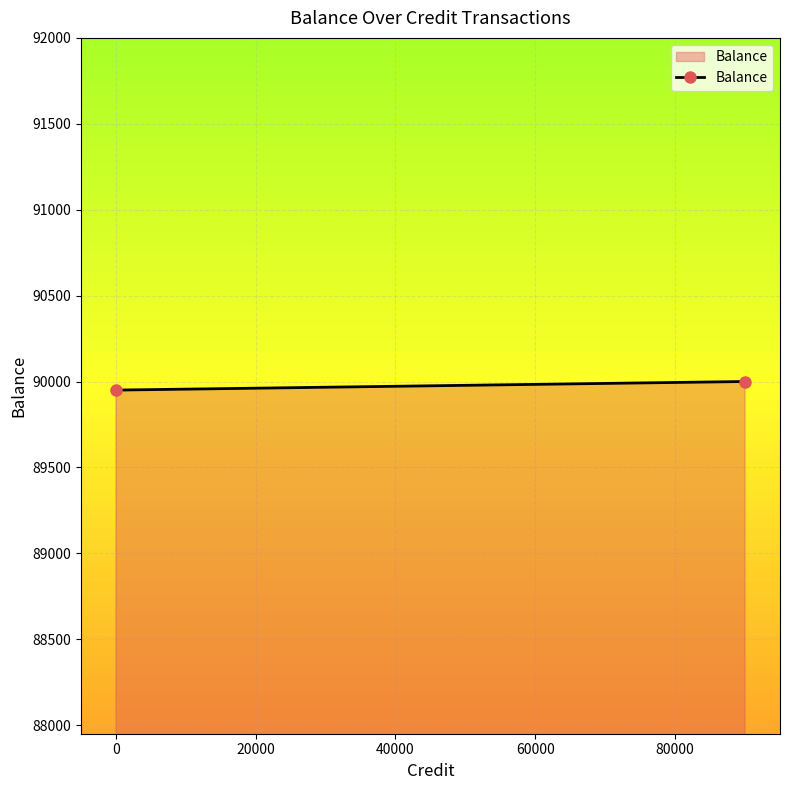

What is the sum of all values?

179950